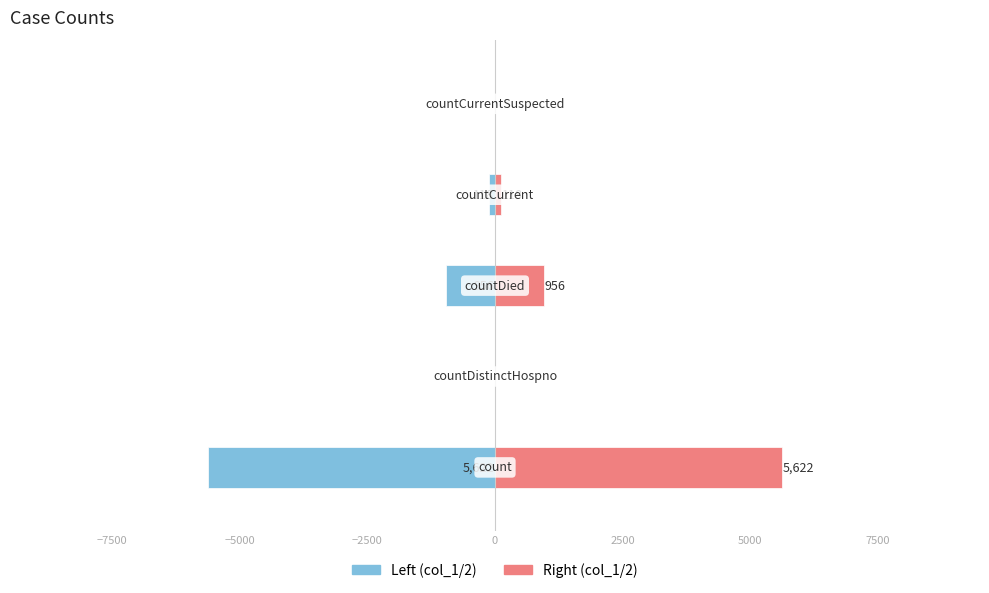

What is the value of the Right (col_1/2) bar at the 4th from the left?

118.5